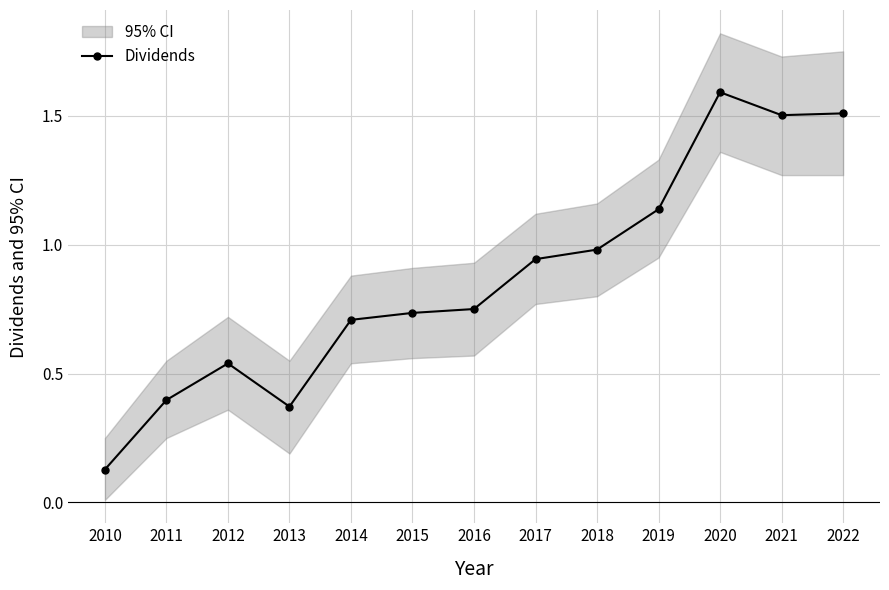

Which has a higher value, 2013 or 2016?

2016